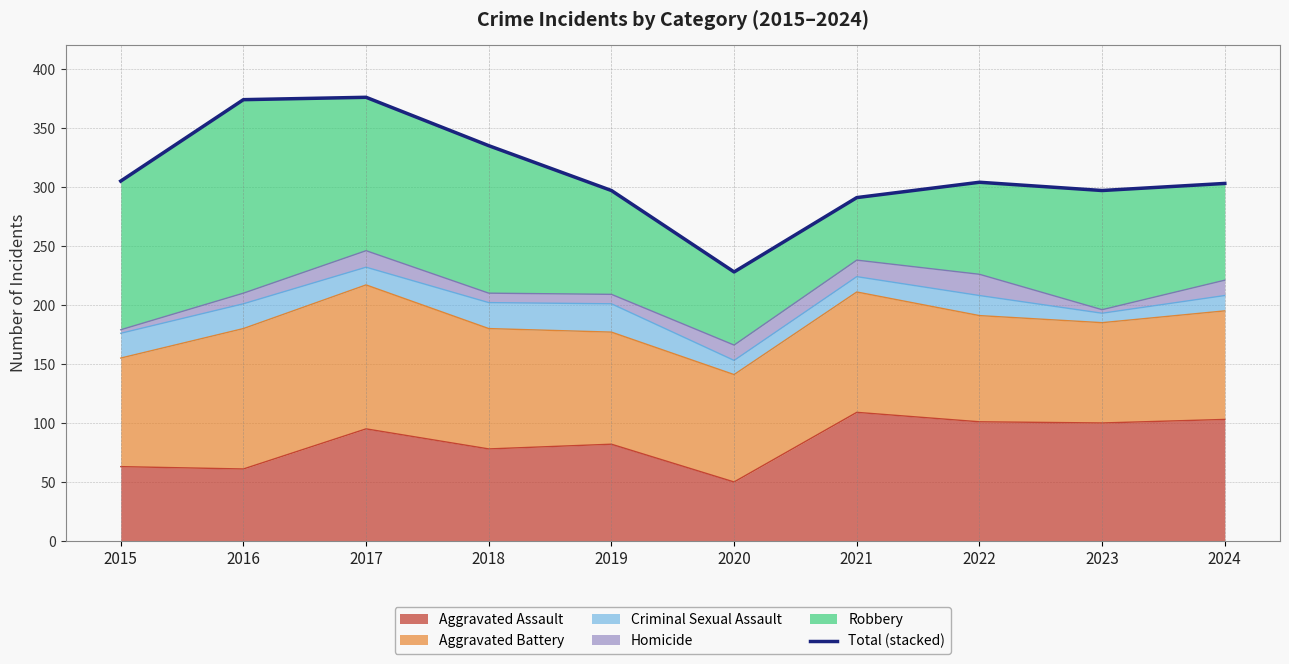

Does the chart display data point markers on the line(s)?

No